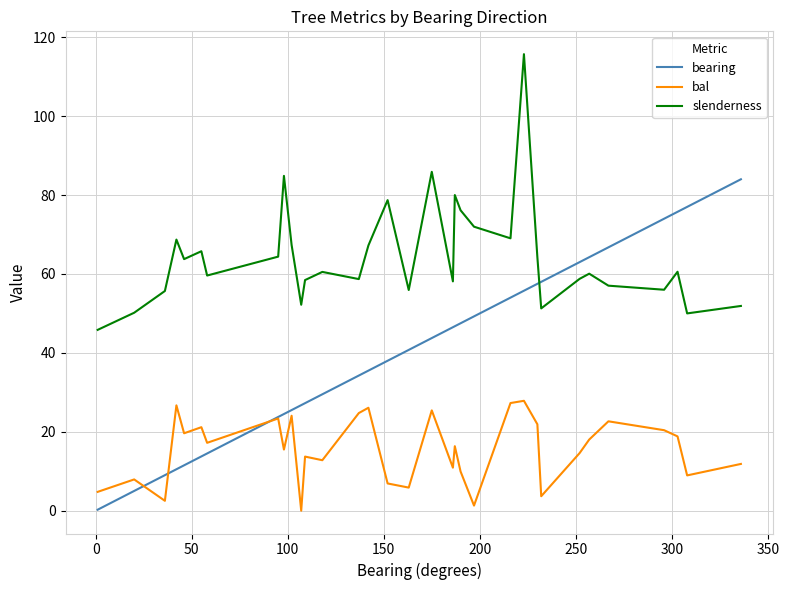

Which series ends up on top after the final intersection of slenderness and bearing?

bearing